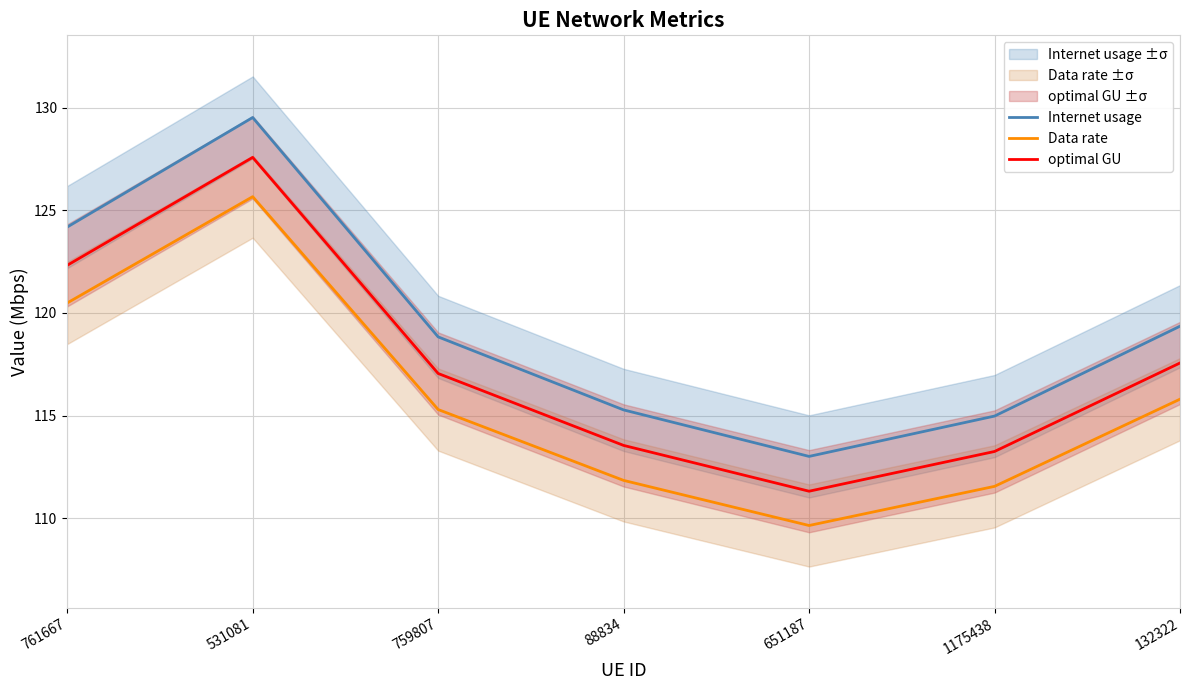

At which label does Data rate first exceed 115?

761667